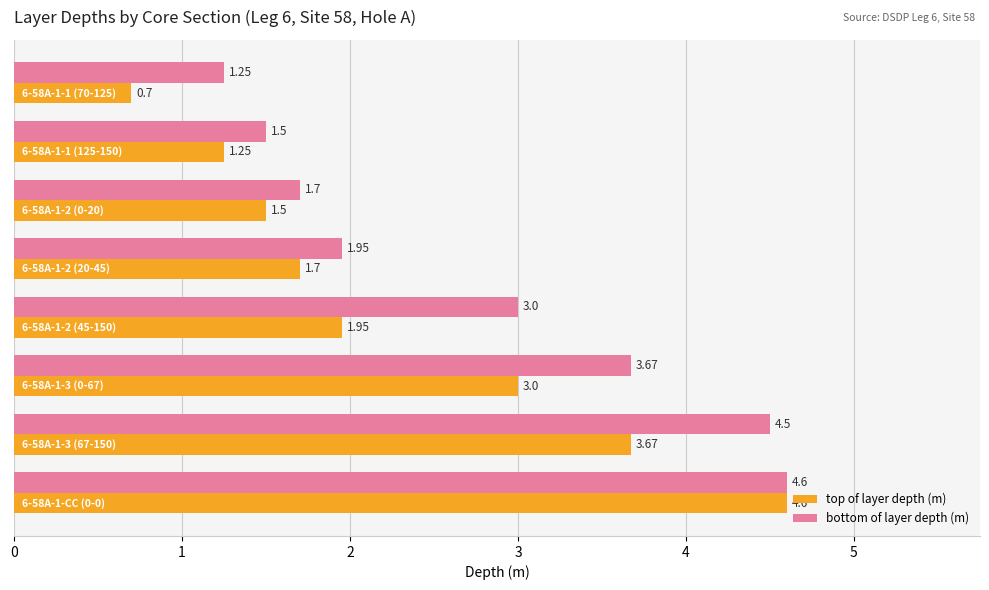

Which series has the largest total across all categories?

bottom of layer depth (m)